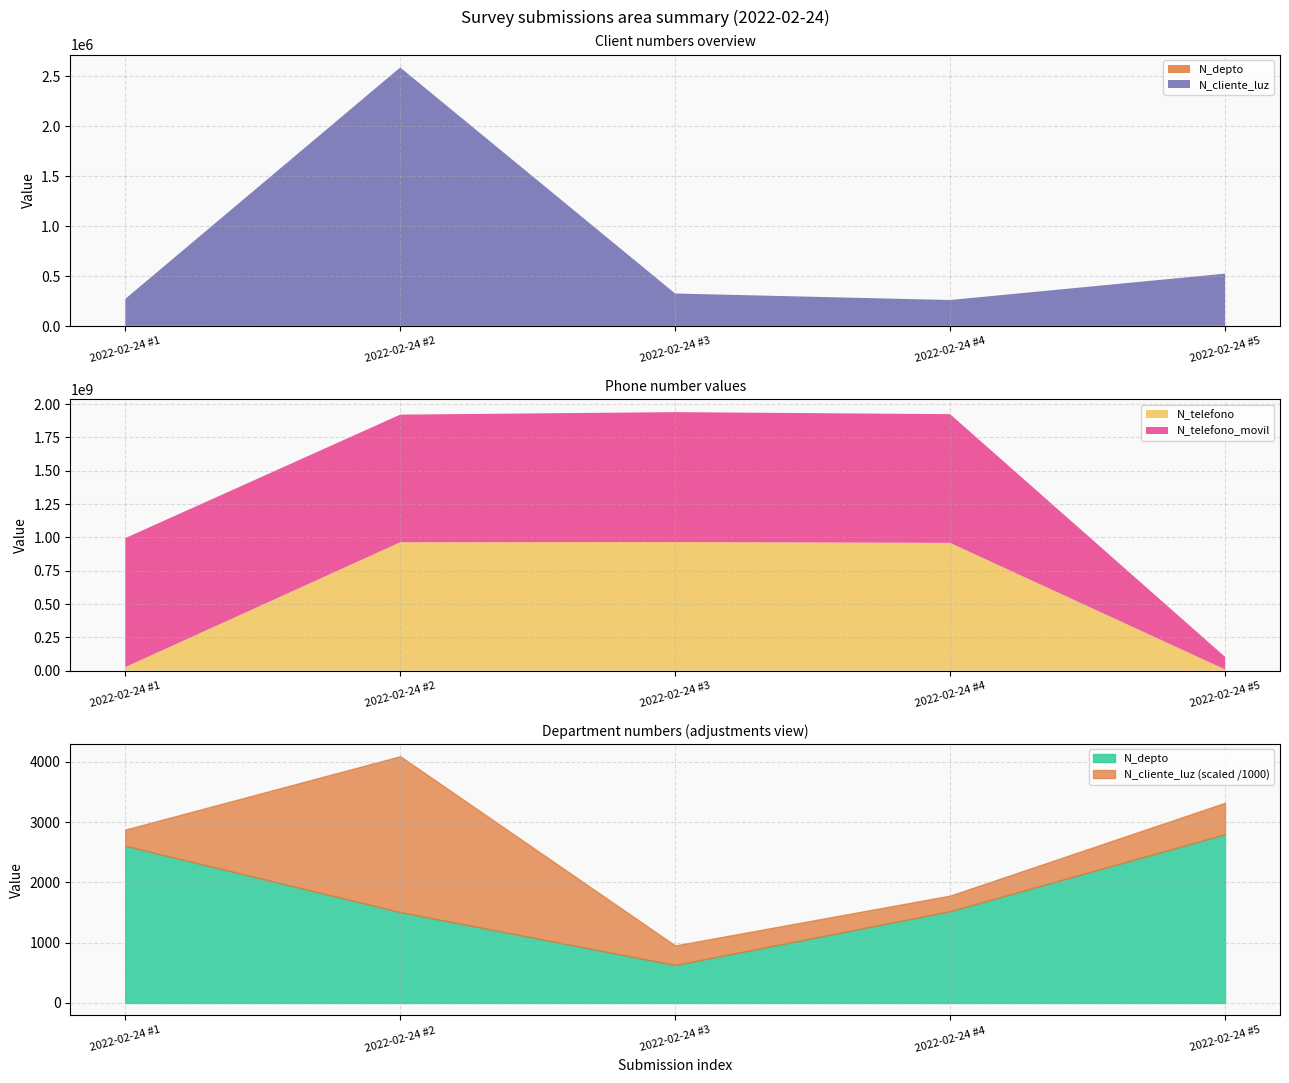

At which label is N_telefono_movil closest to 534543943?

2022-02-24 #2